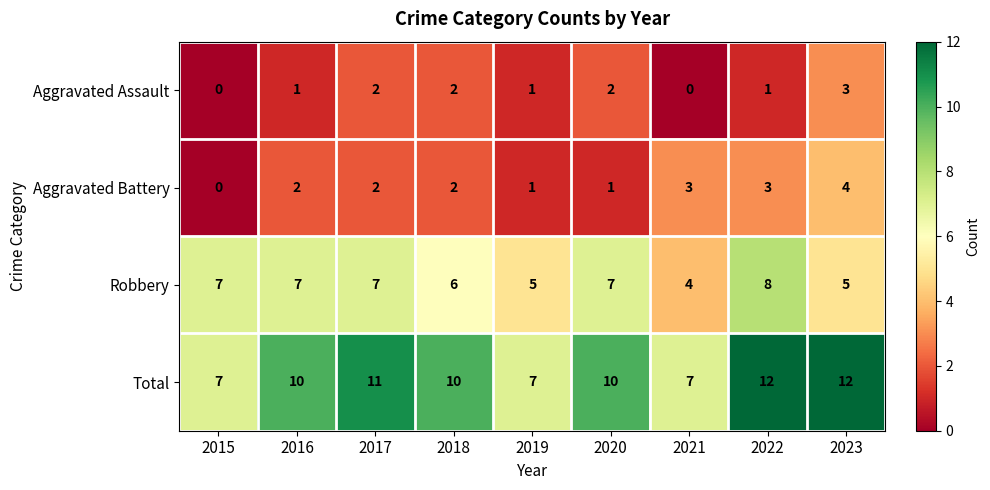

Which series has the largest total across all categories?

Total